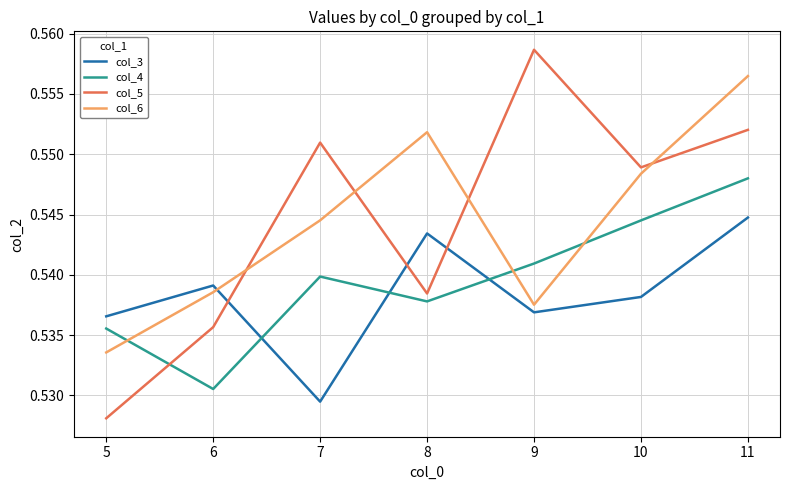

How many col_6 values are between 0 and 1?

7